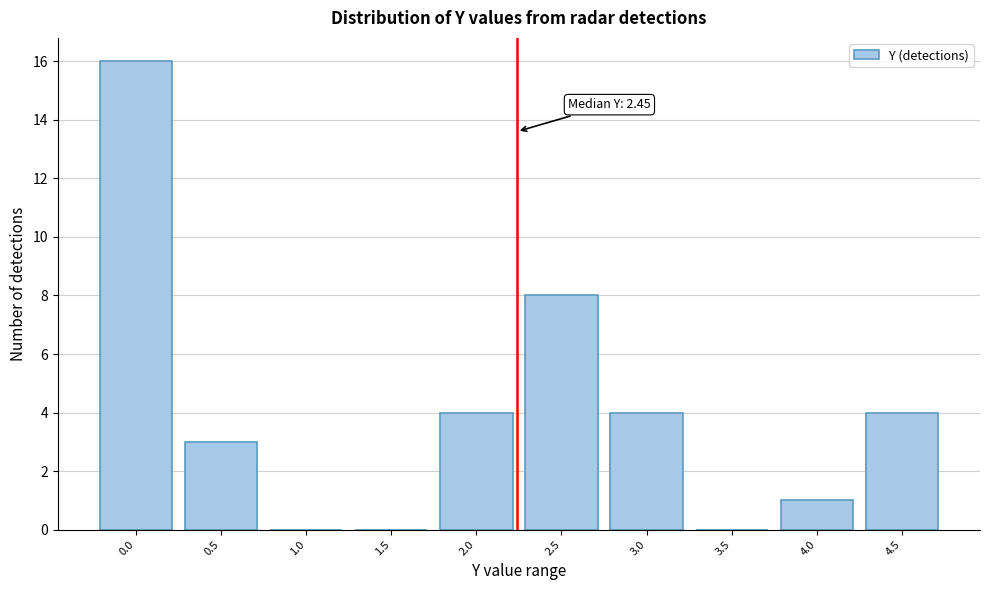

Reading left to right, transcribe all the data shown in this chart.

0.0=16	0.5=3	1.0=0	1.5=0	2.0=4	2.5=8	3.0=4	3.5=0	4.0=1	4.5=4